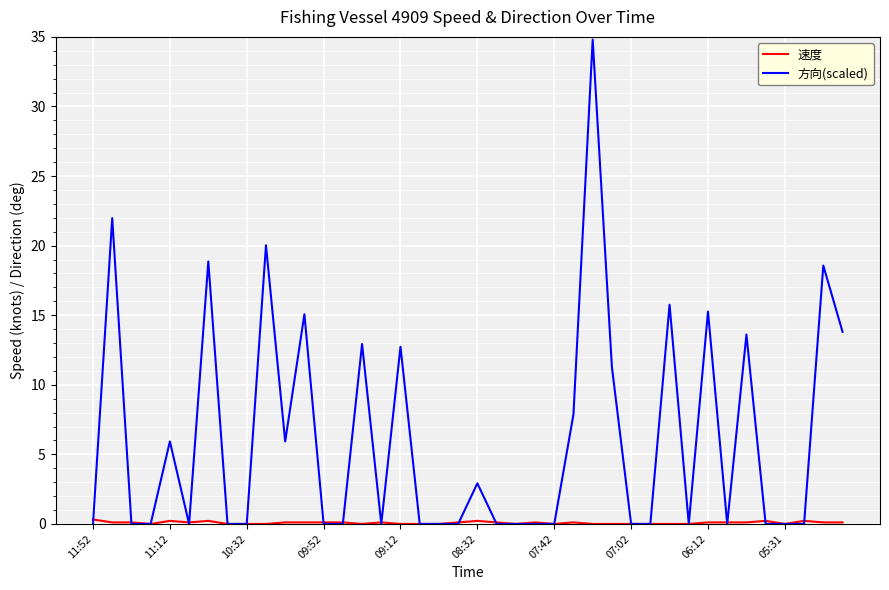

What is the greatest value displayed?

34.8